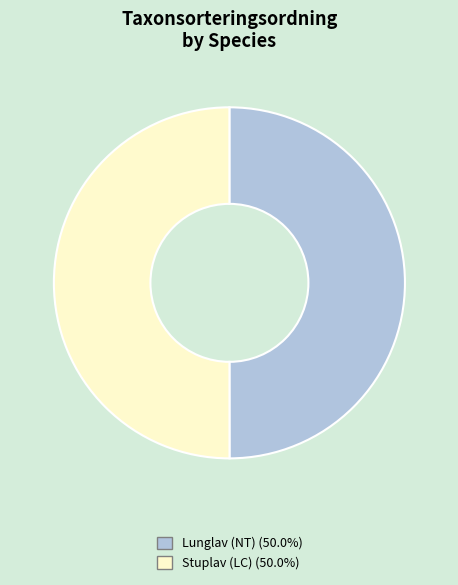

What is the ratio of the value at Lunglav (NT) to the value at Stuplav (LC)?

1.0